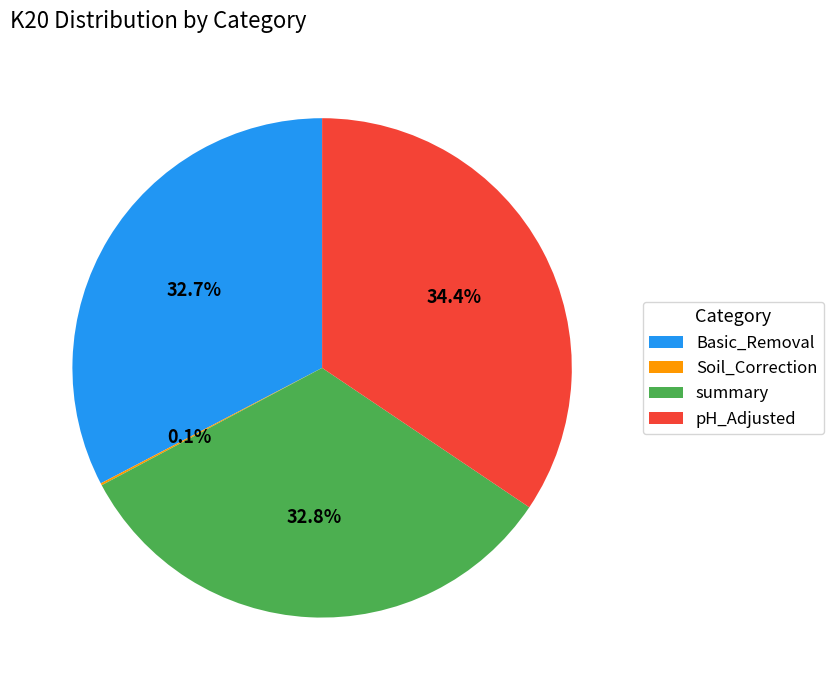

To the nearest percent, what percentage of the pie is Basic_Removal?

33%